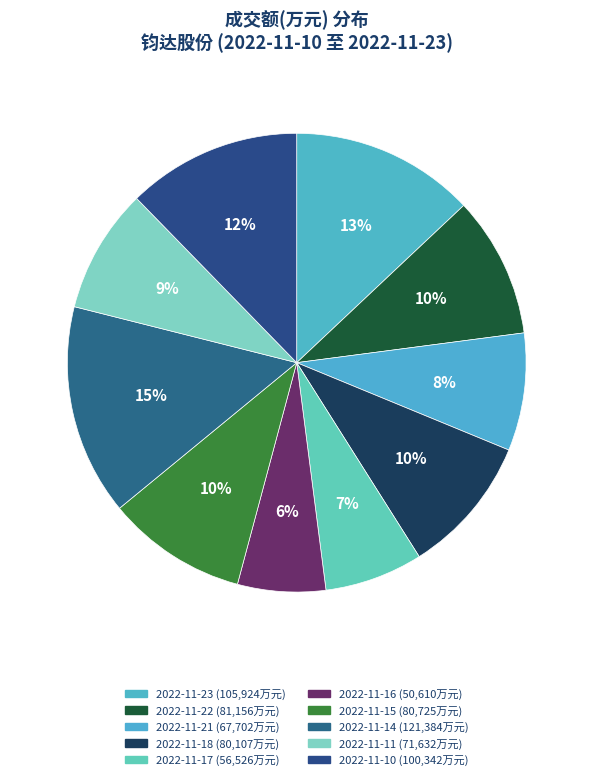

Does 2022-11-14 represent more than half of the total?

No